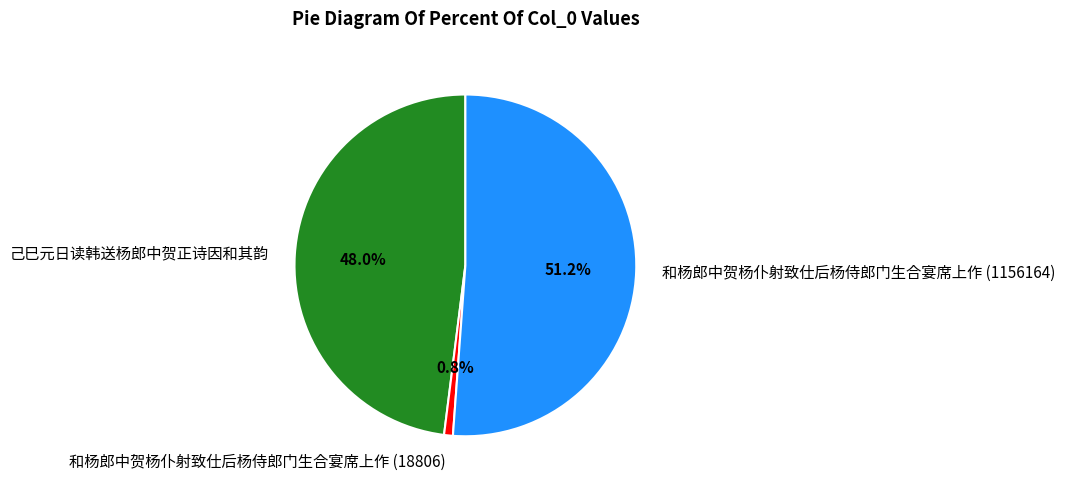

What percentage do 己巳元日读韩送杨郎中贺正诗因和其韵 and 和杨郎中贺杨仆射致仕后杨侍郎门生合宴席上作 (1156164) together represent?

99.2%